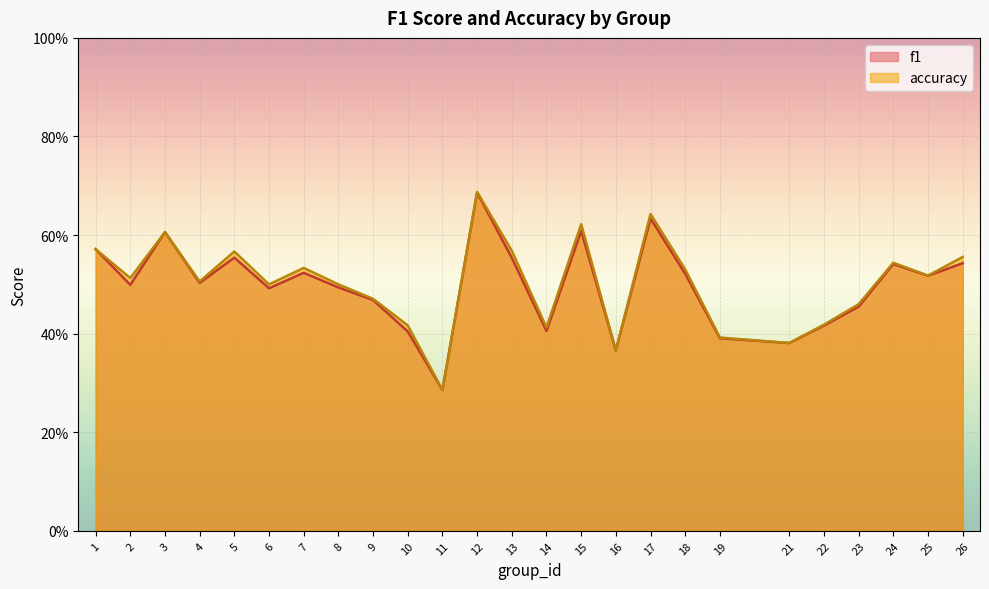

Is it true that accuracy equals 0.4 at 22?

True